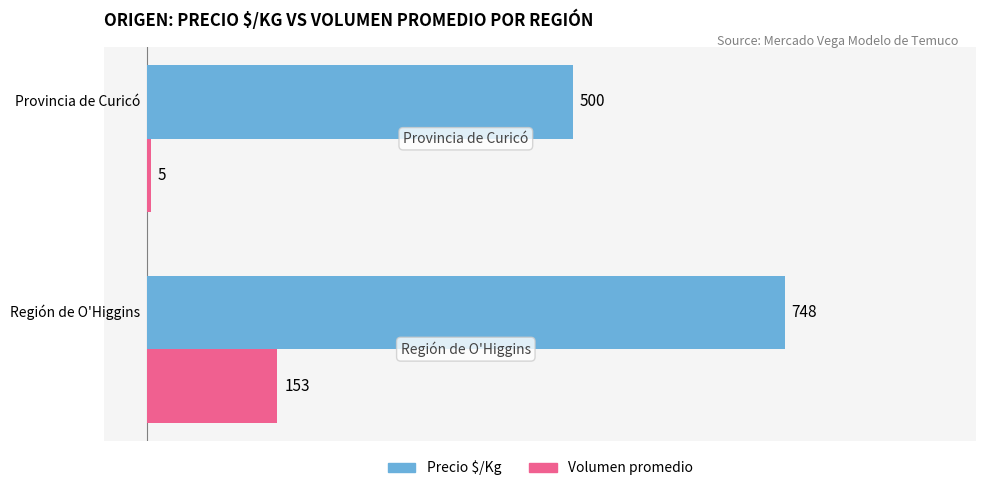

Rank the series by their maximum value, from lowest to highest.

Volumen promedio, Precio $/Kg